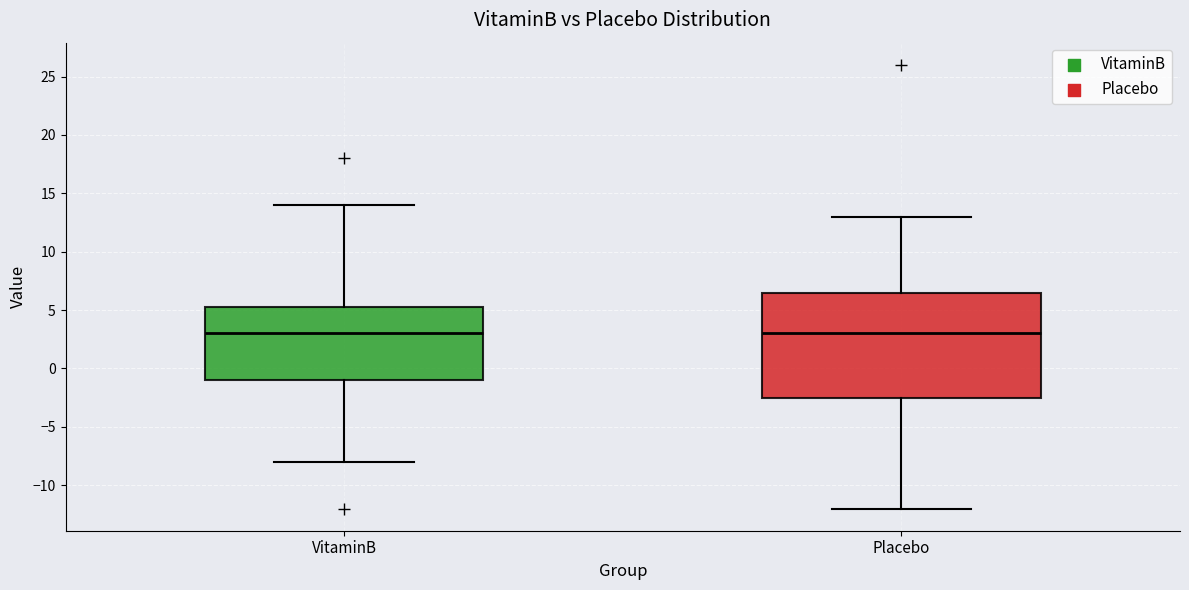

Where is the upper edge of the box for VitaminB on the y-axis? The values are not printed on the chart, so give them approximately, as read against the axis.

5.5